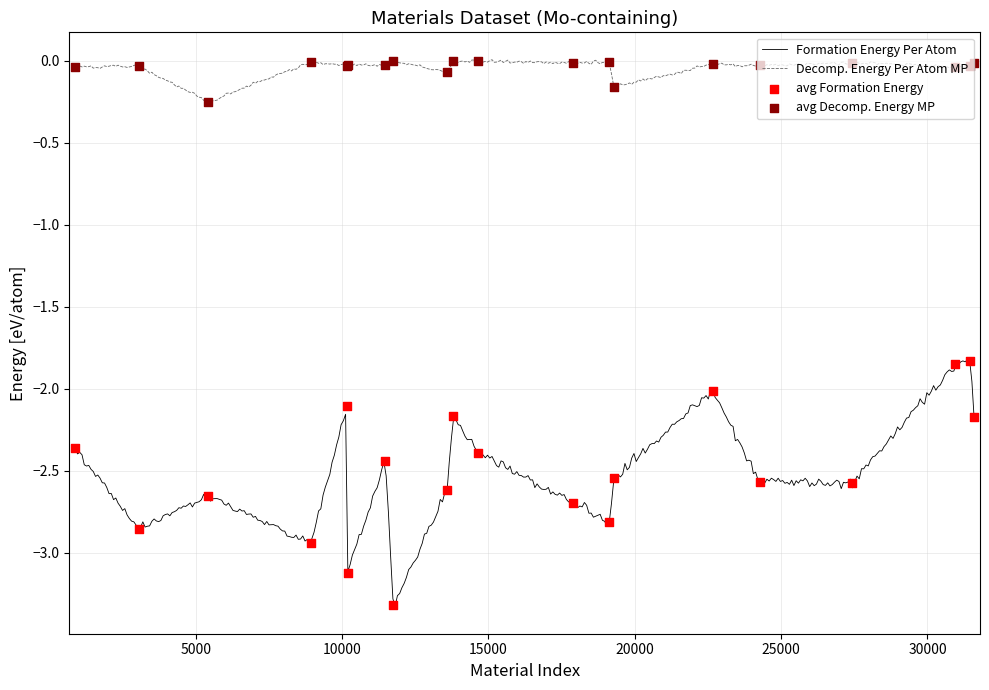

Which series contains the lowest Y value?

Formation Energy Per Atom